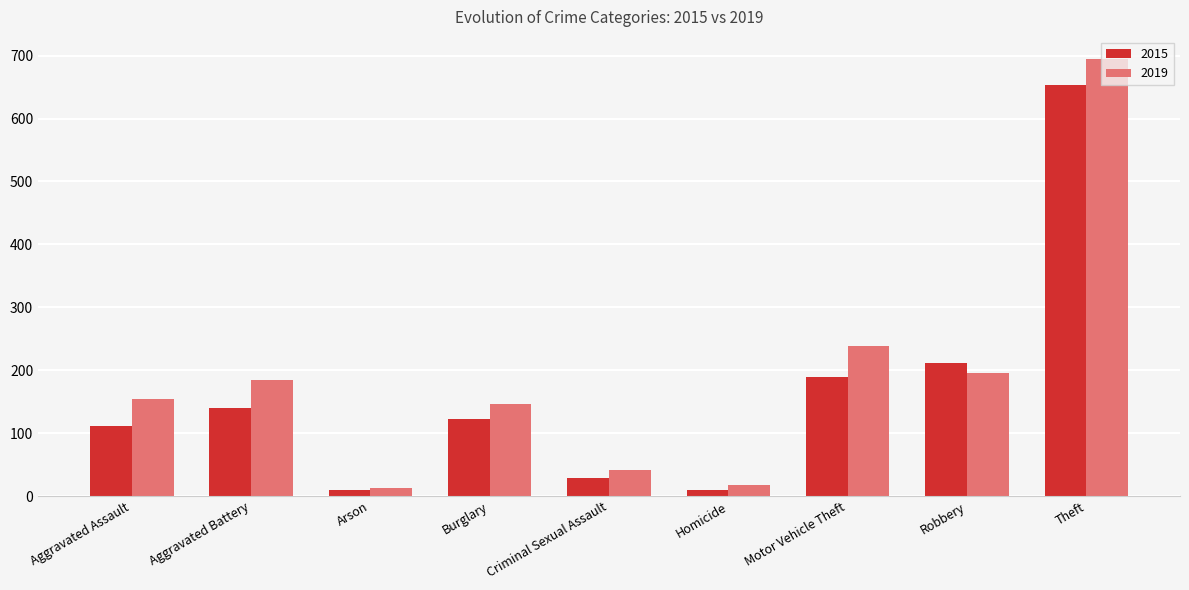

What position from the right is Theft?

1